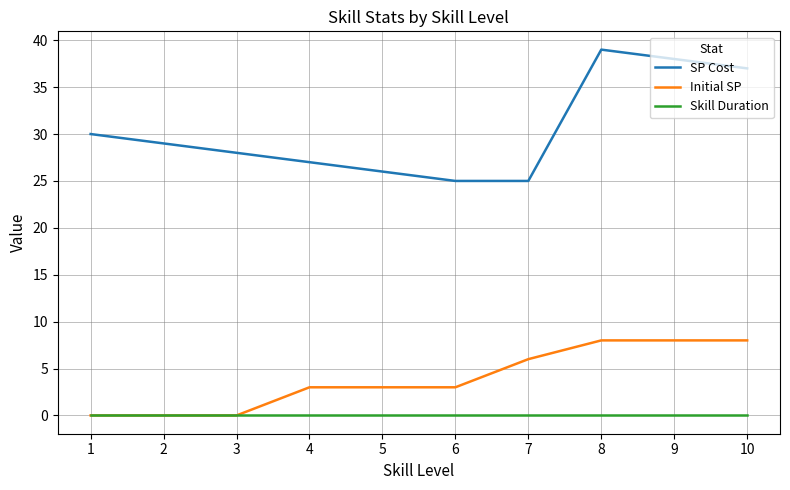

What is the difference between the highest and lowest values at 9?

38